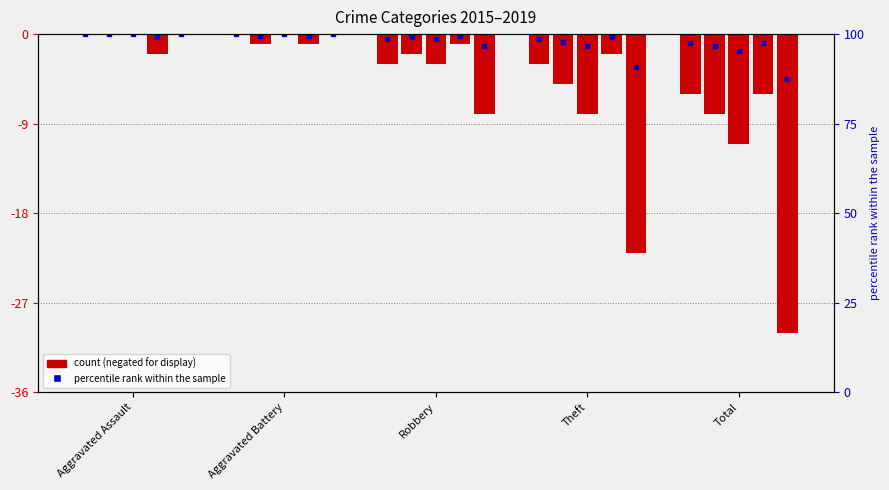

At which category does the chart reach its minimum across all series?

Total